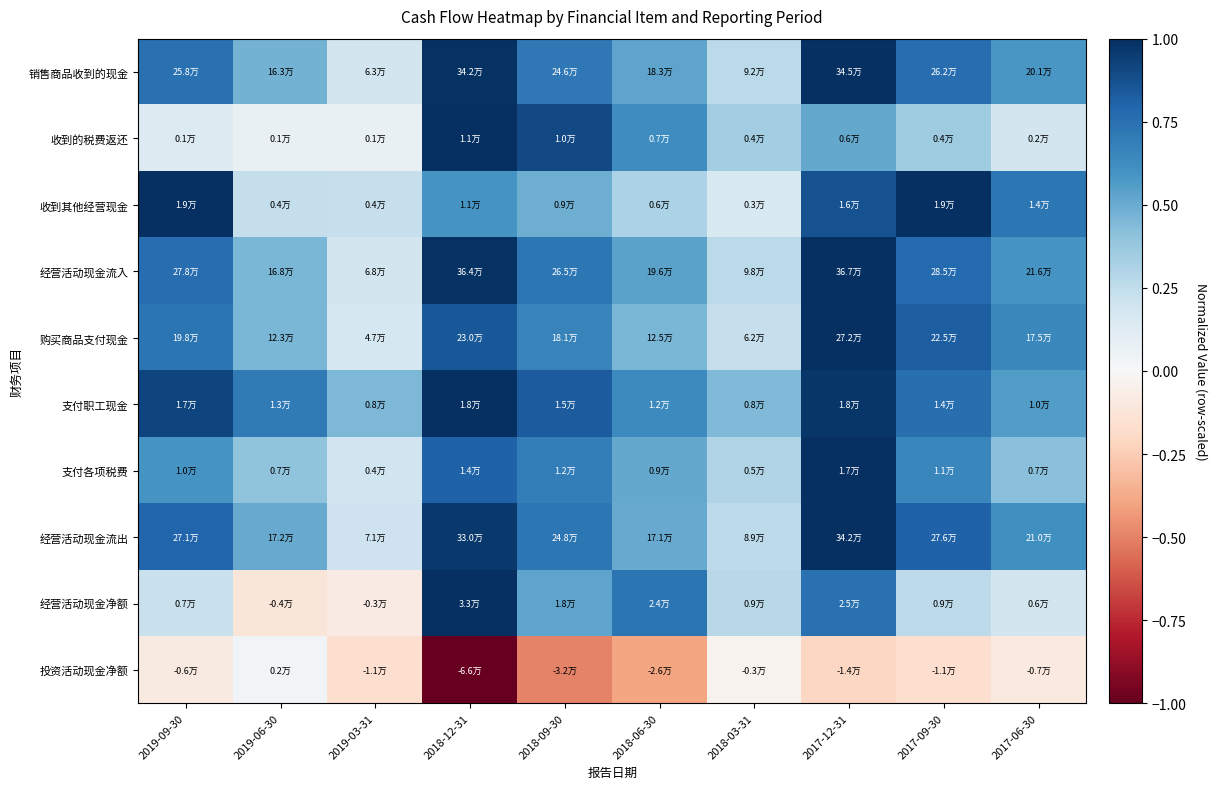

What is the spread (max minus min) of values at 2019-09-30?

1.1